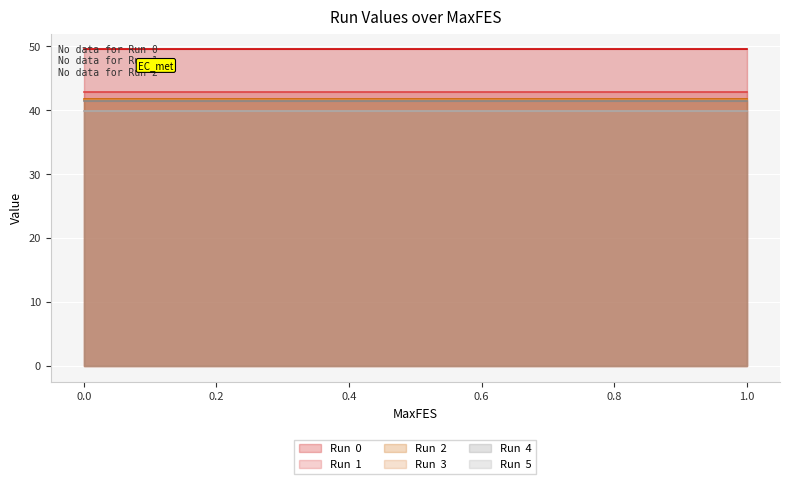

Reading right to left, what are all the values shown in this chart?

Run  0: 49.5	49.5	49.5	49.5	49.5	49.5	49.5	49.5	49.5	49.5	49.5	49.5	49.5
Run  1: 42.8	42.8	42.8	42.8	42.8	42.8	42.8	42.8	42.8	42.8	42.8	42.8	42.8
Run  2: 41.8	41.8	41.8	41.8	41.8	41.8	41.8	41.8	41.8	41.8	41.8	41.8	41.8
Run  3: 41.6	41.6	41.6	41.6	41.6	41.6	41.6	41.6	41.6	41.6	41.6	41.6	41.6
Run  4: 41.4	41.4	41.4	41.4	41.4	41.4	41.4	41.4	41.4	41.4	41.4	41.4	41.4
Run  5: 39.9	39.9	39.9	39.9	39.9	39.9	39.9	39.9	39.9	39.9	39.9	39.9	39.9